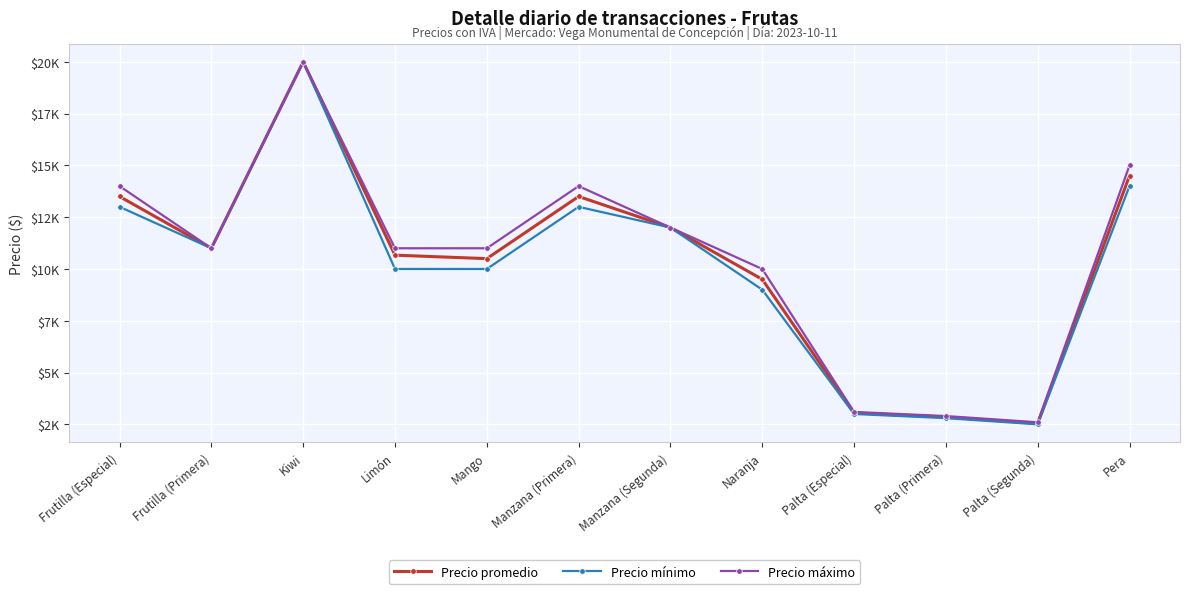

What is the total value across all series at Frutilla (Especial)?

40500